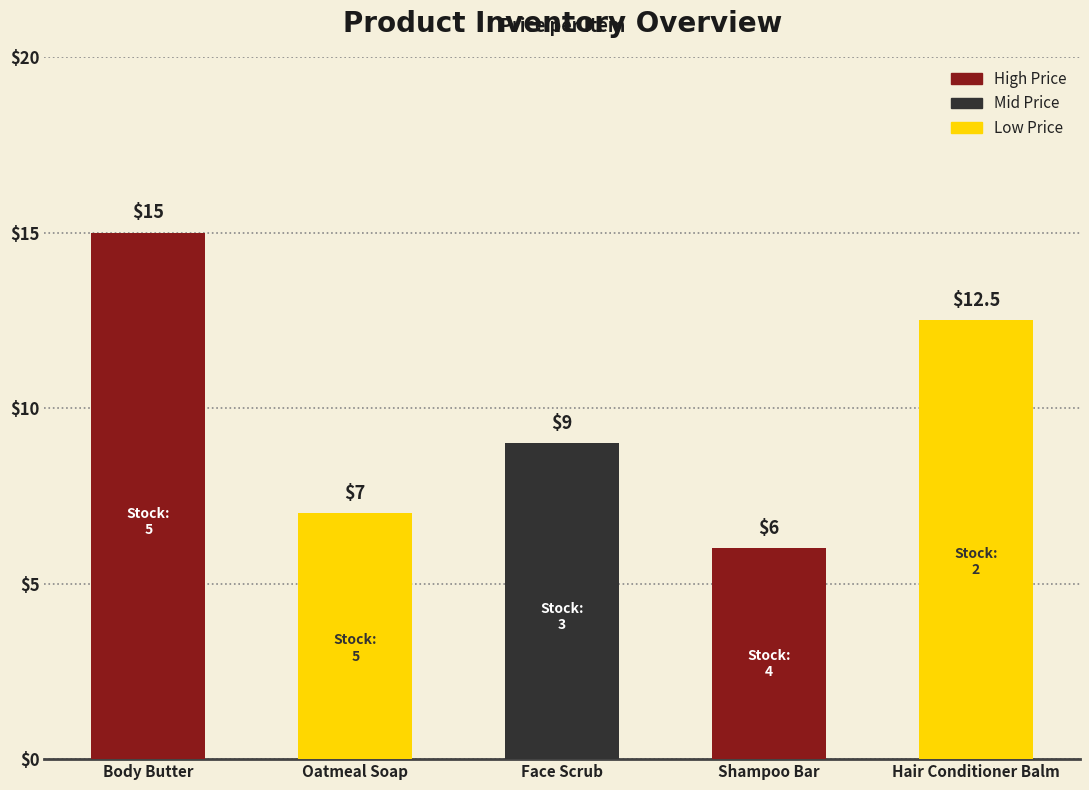

What is the label of the 2nd bar from the right?

Shampoo Bar